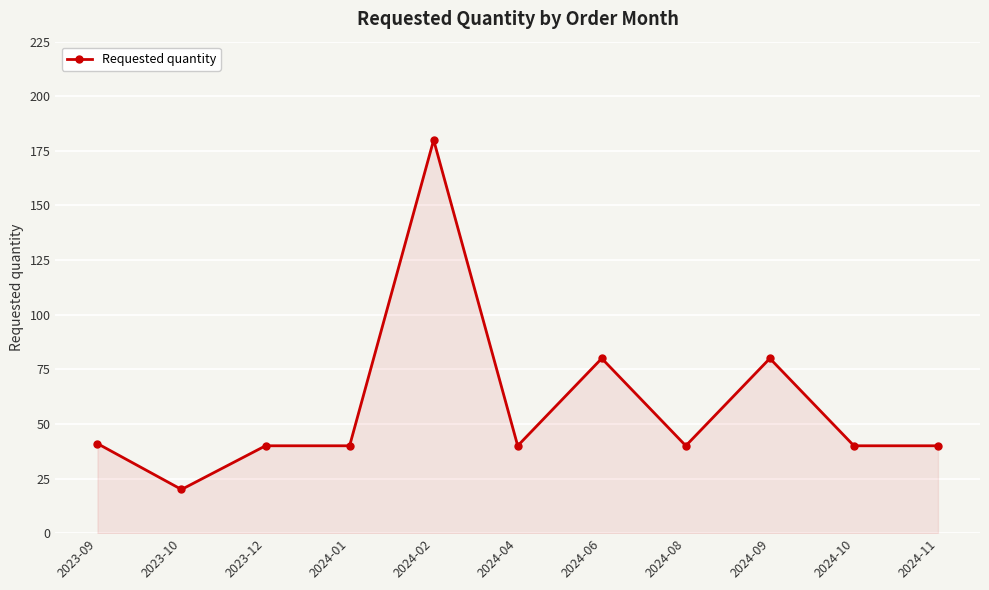

What is the label of the 5th point from the left?

2024-02